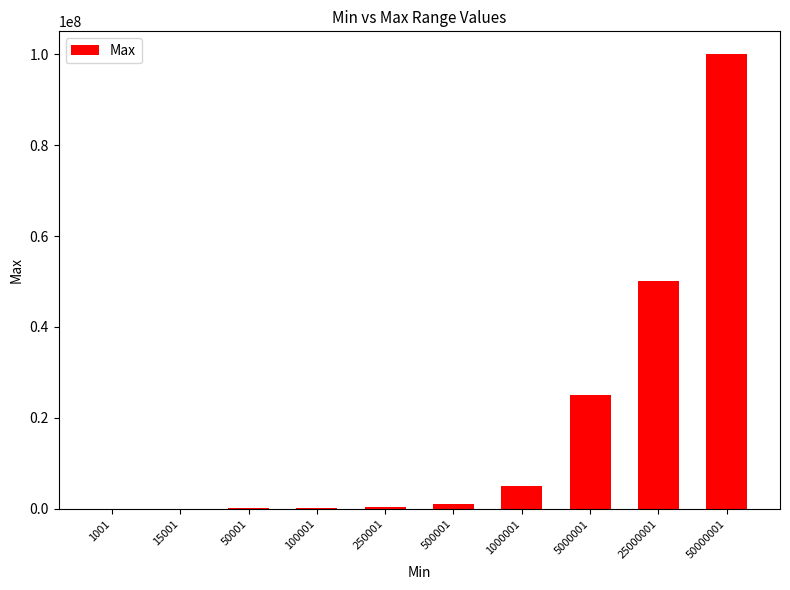

Which label corresponds to the largest value in the chart?

50000001